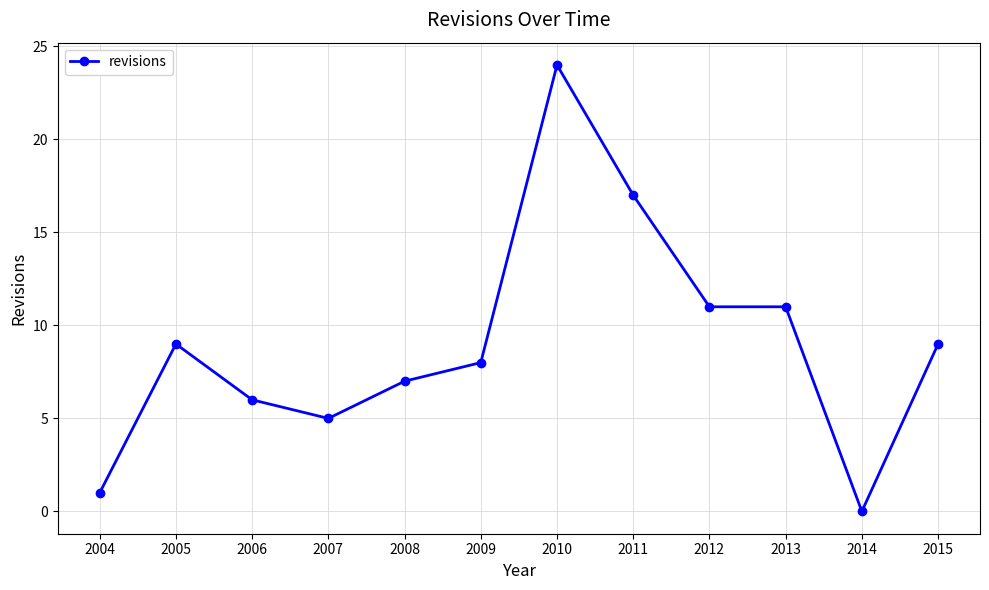

How many values are above zero?

11